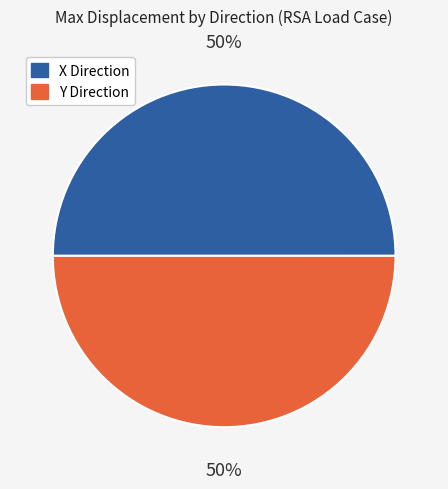

To the nearest percent, what is the average slice percentage?

50%